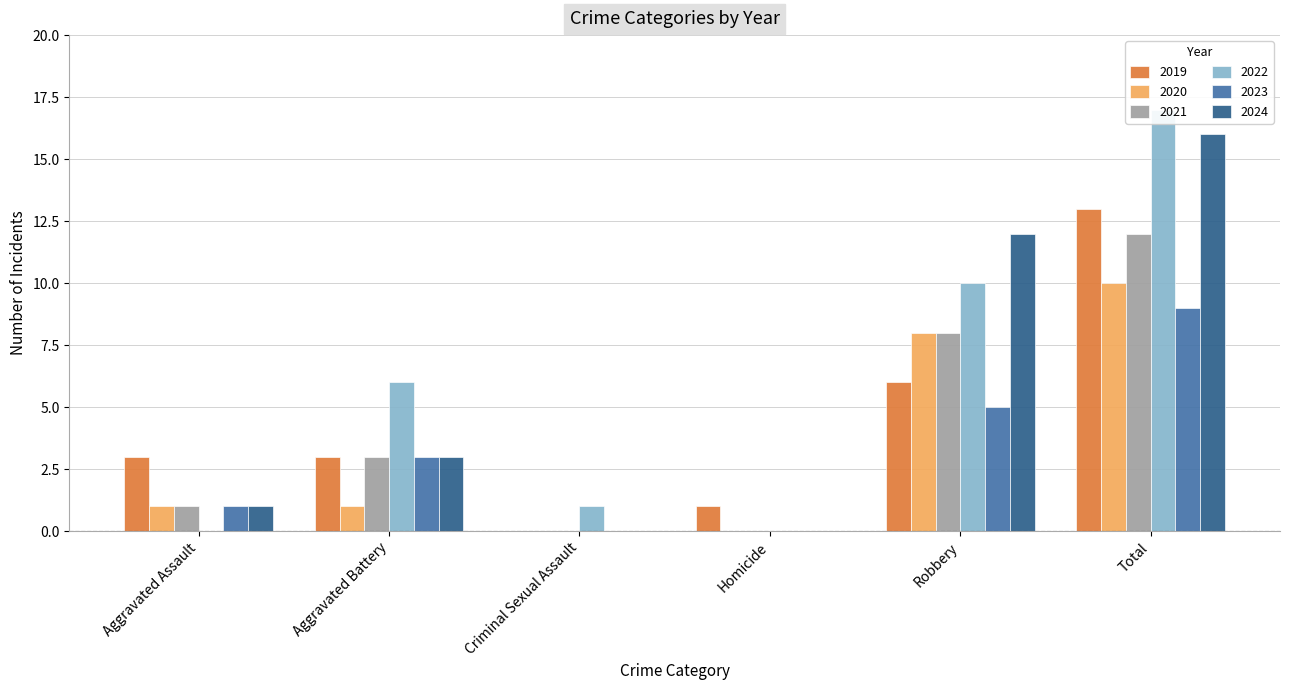

How many data points in 2020 are less than 1?

2